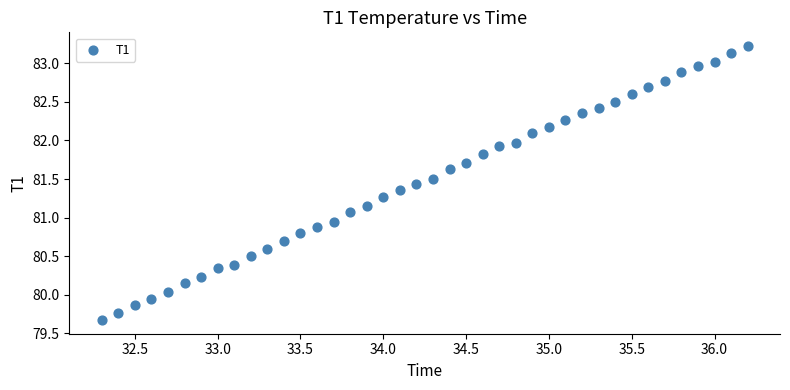

What is the range of X values (max minus min)?

3.9